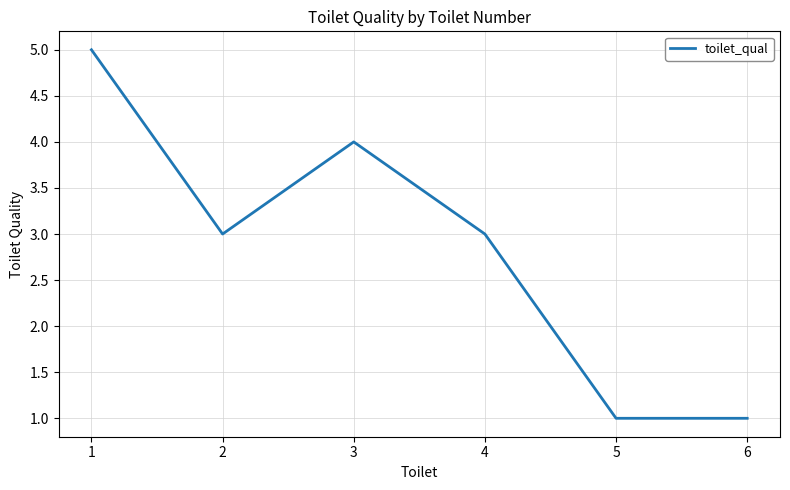

What is the greatest value displayed?

5